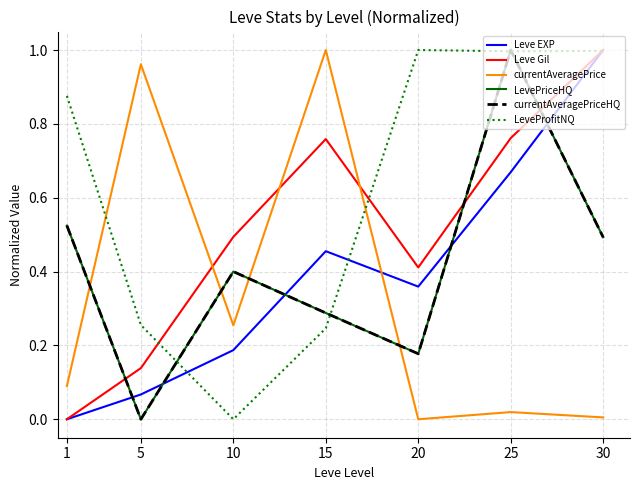

At which label does Leve EXP reach its minimum?

1